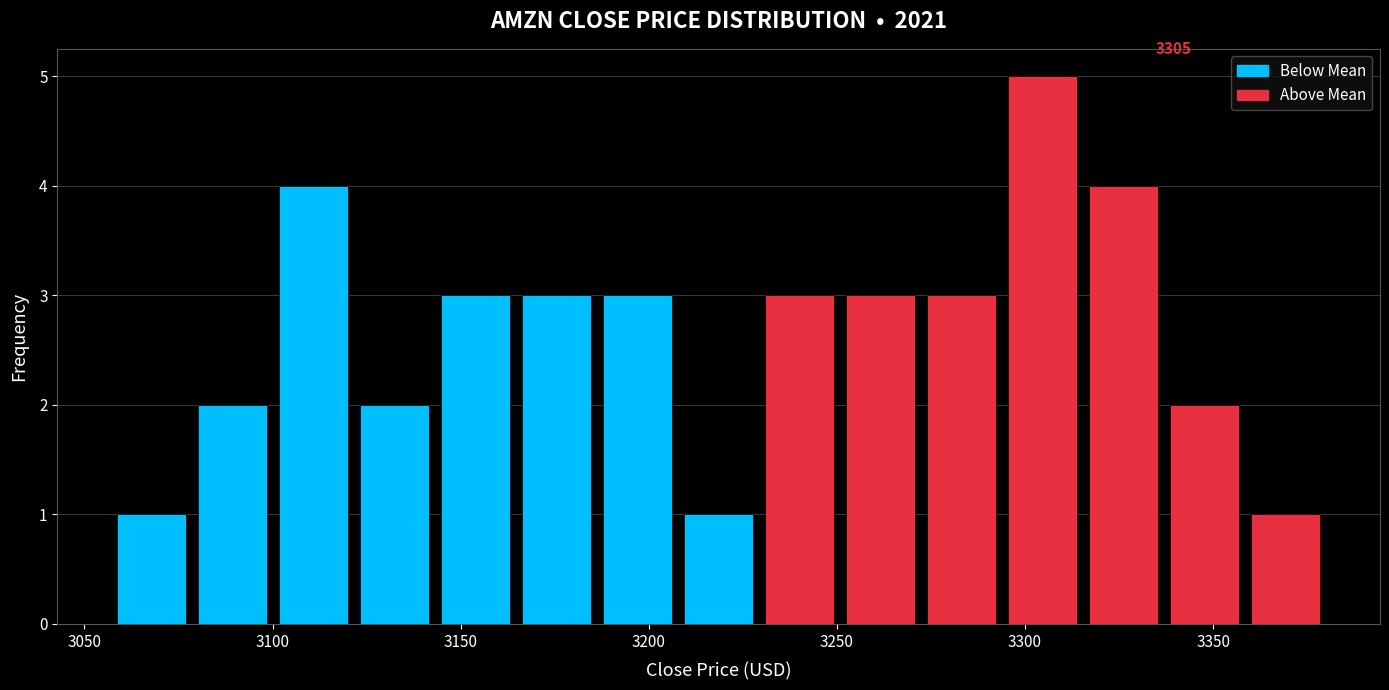

Which range on the x-axis has the tallest bar?

3295 to 3315